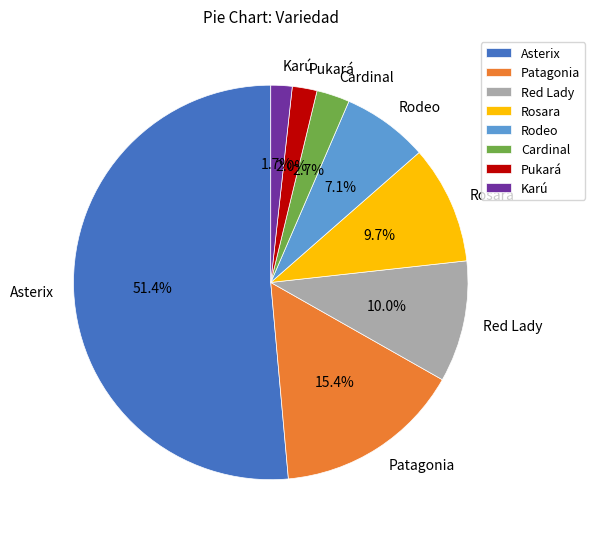

Count the number of slices in the pie.

8